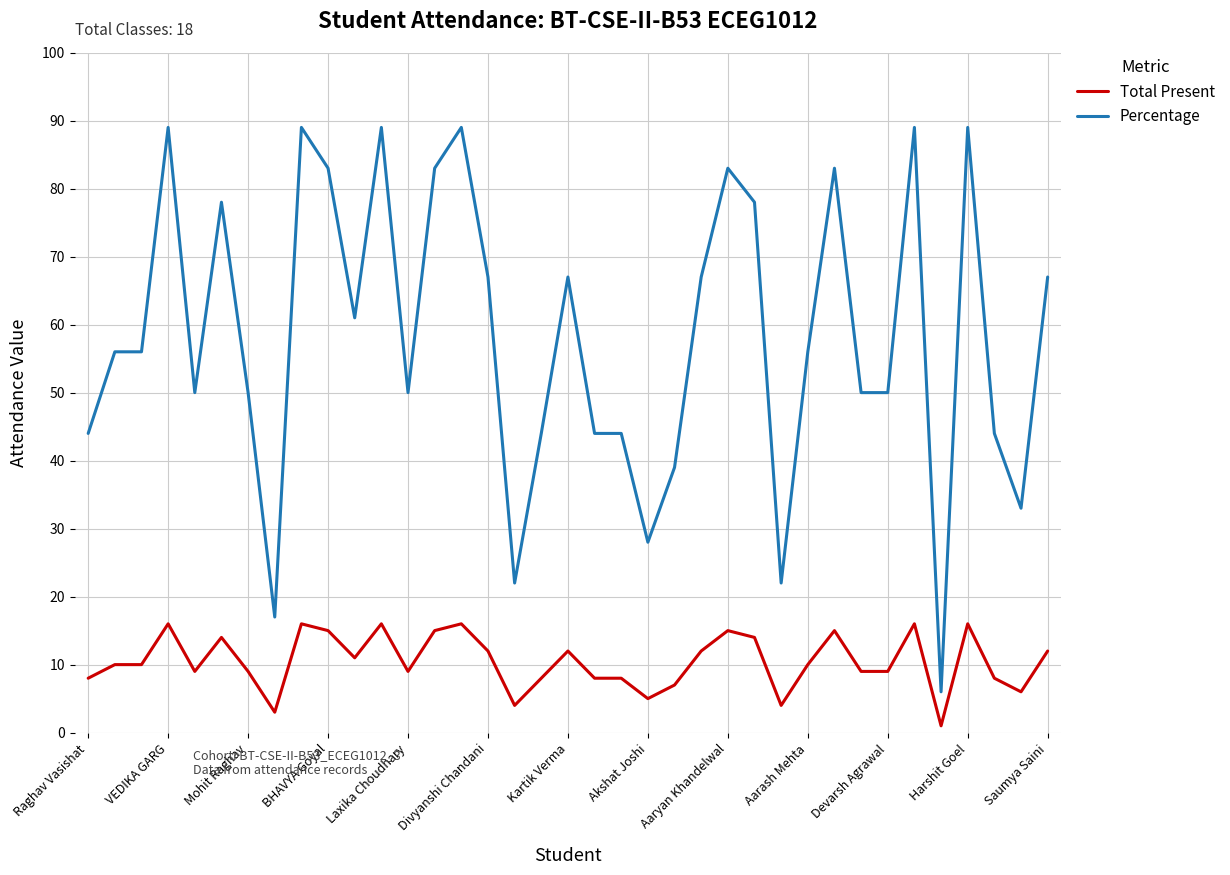

True or false: Percentage and Total Present intersect in this chart.

False